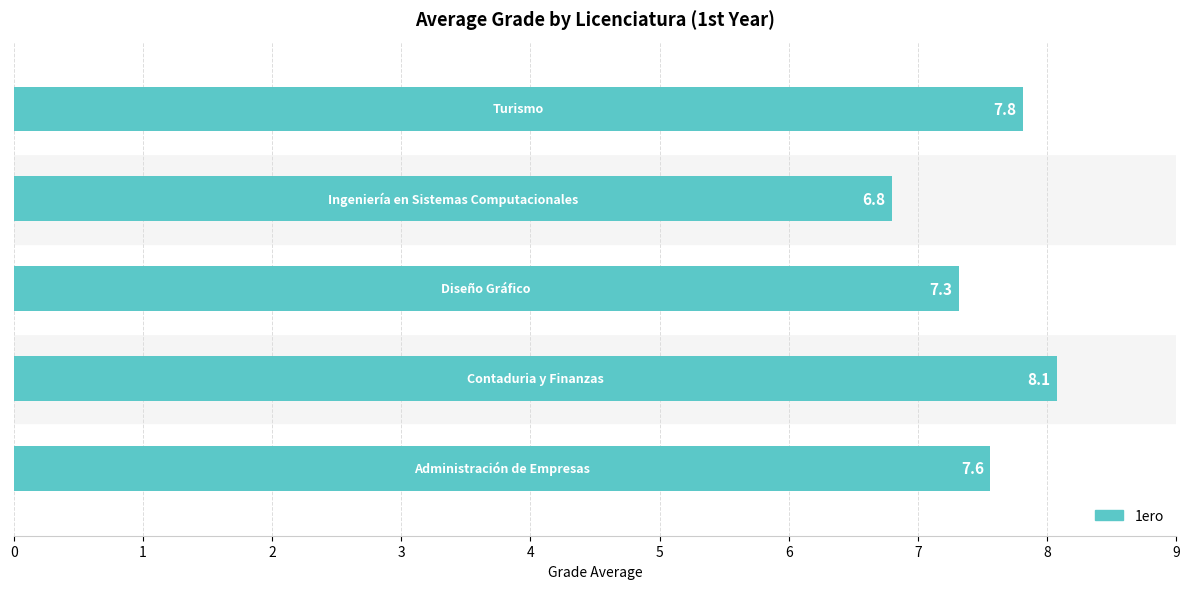

What is the smallest value displayed?

6.8